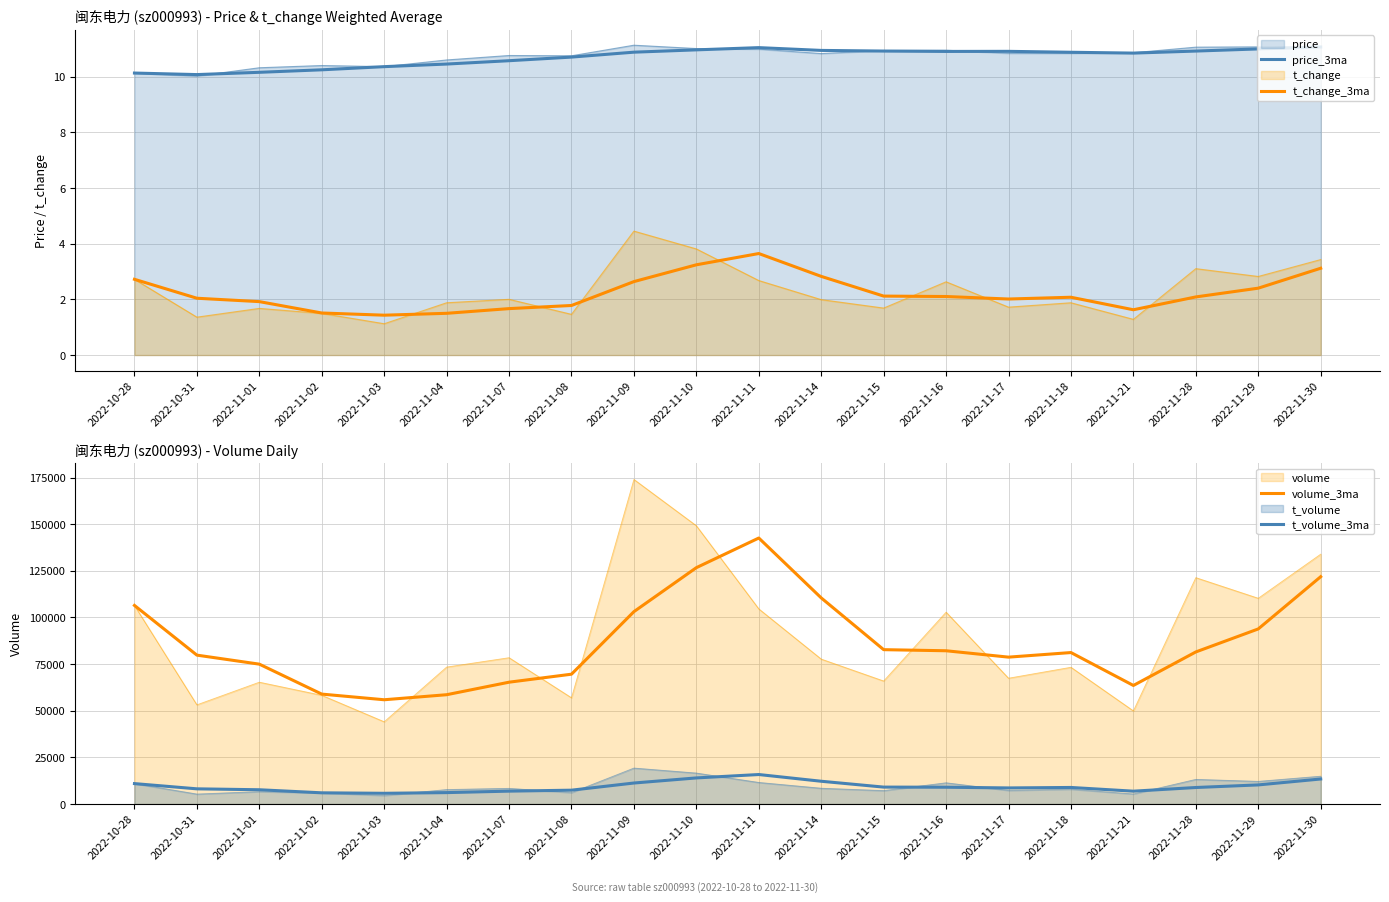

In price_3ma, how many points are higher than both neighbors (excluding endpoints)?

2